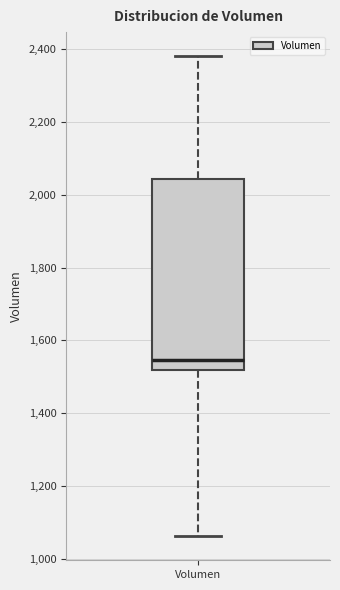

Read this box plot against the y-axis: the position of the median line, the range covered by the box, and the ends of both whiskers. The values are not printed on the chart, so give them approximately, as read against the axis.

median 1540, box 1520 to 2040, whiskers 1060 to 2380